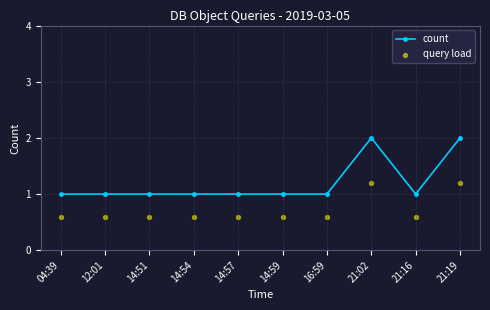

At how many categories does at least one series exceed 0?

10